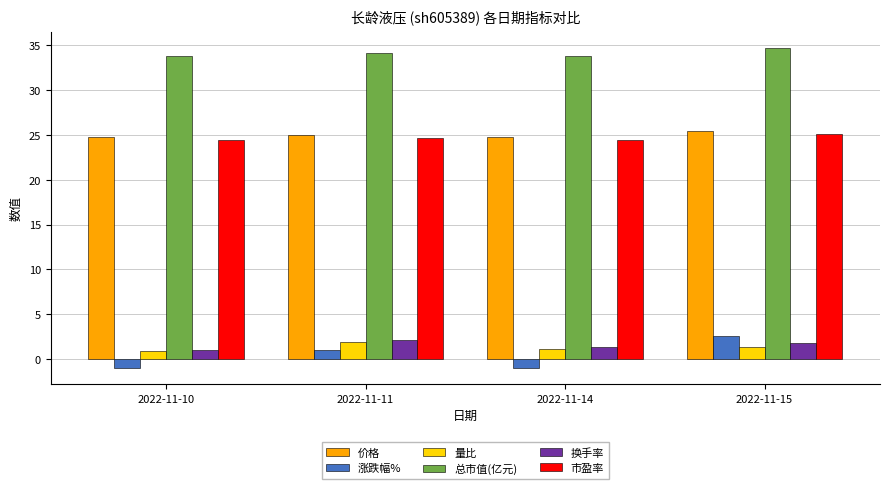

Where does the 总市值(亿元) series first go above 34?

2022-11-11